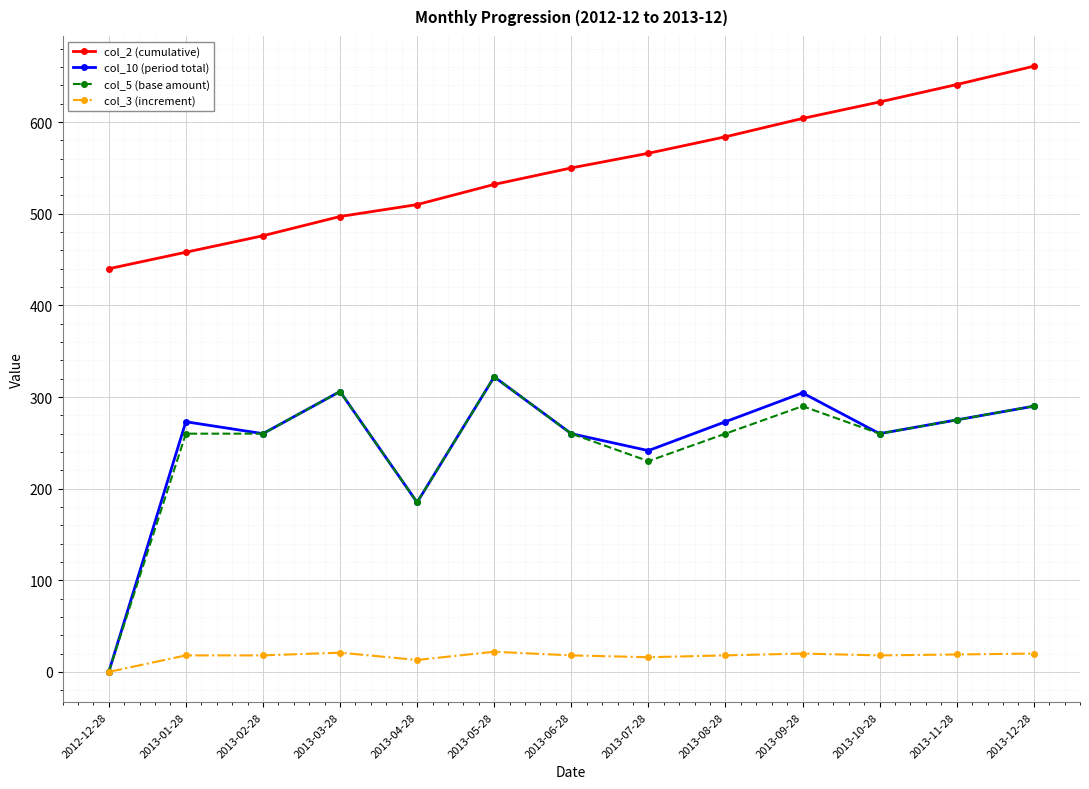

What is the total value across all series at 2013-07-28?

1053.5